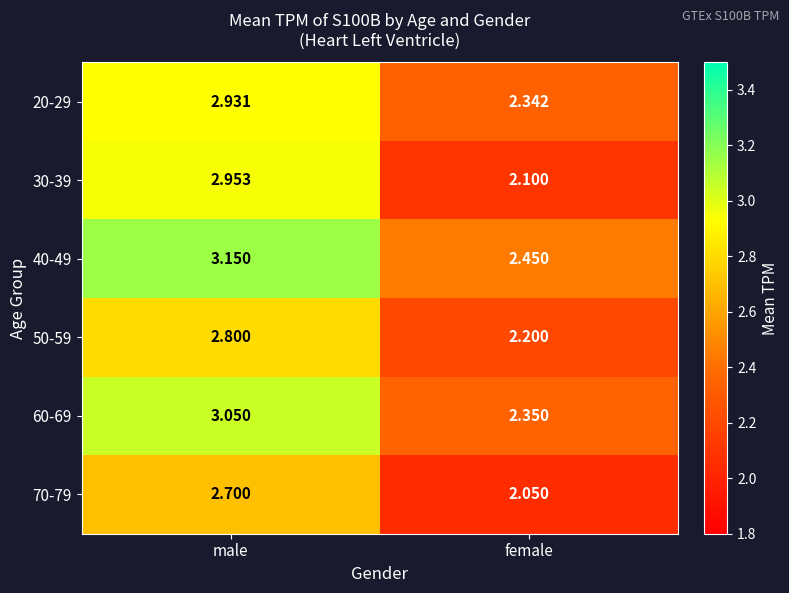

At which category is the sum across all series the highest?

male